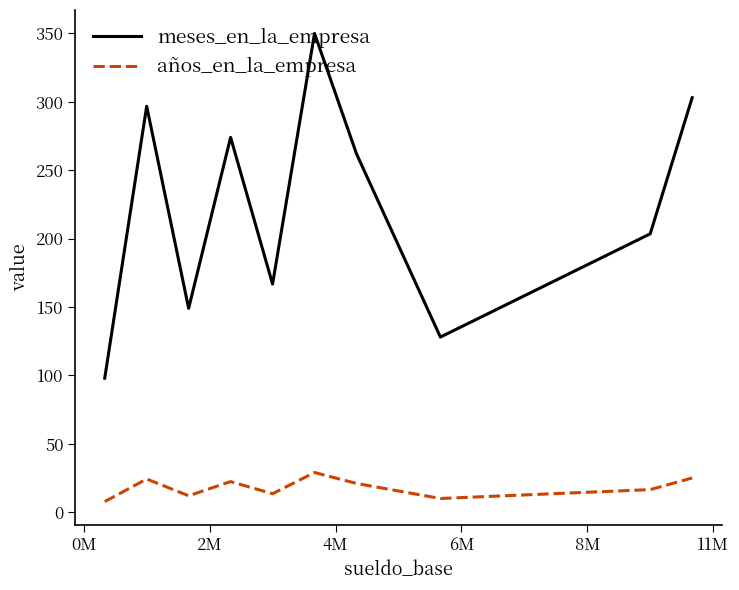

True or false: años_en_la_empresa and meses_en_la_empresa intersect in this chart.

False